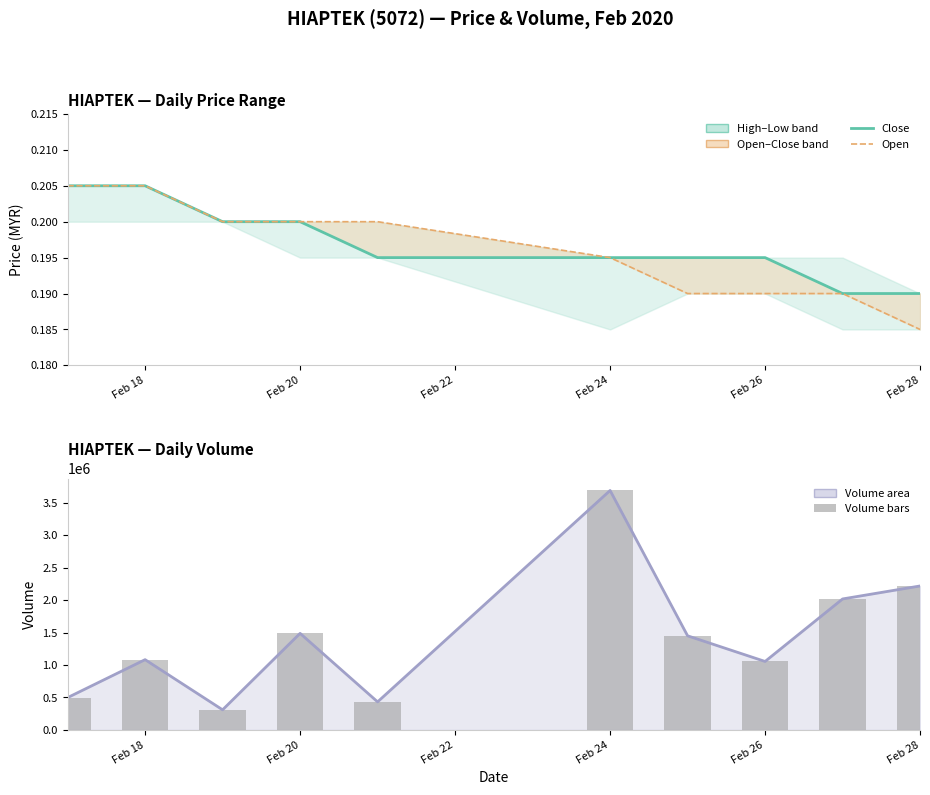

True or false: volume has a value of 502599.5 at Feb 22.

False